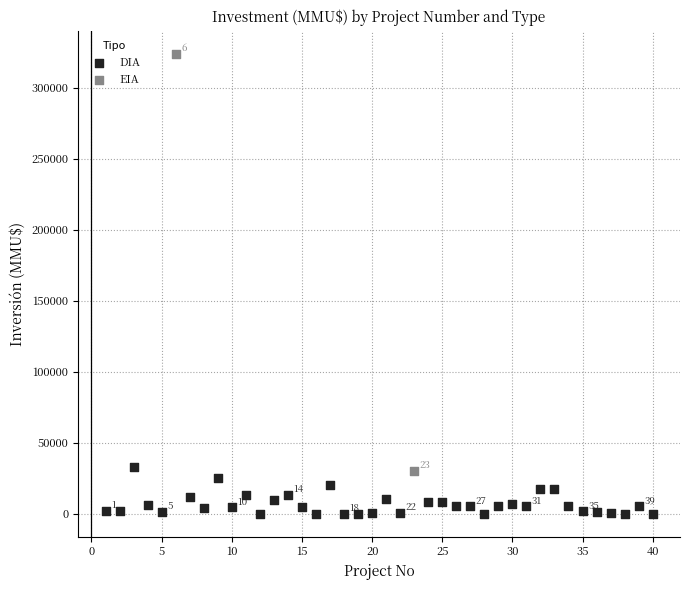

What are all the series names shown in the legend?

DIA, EIA